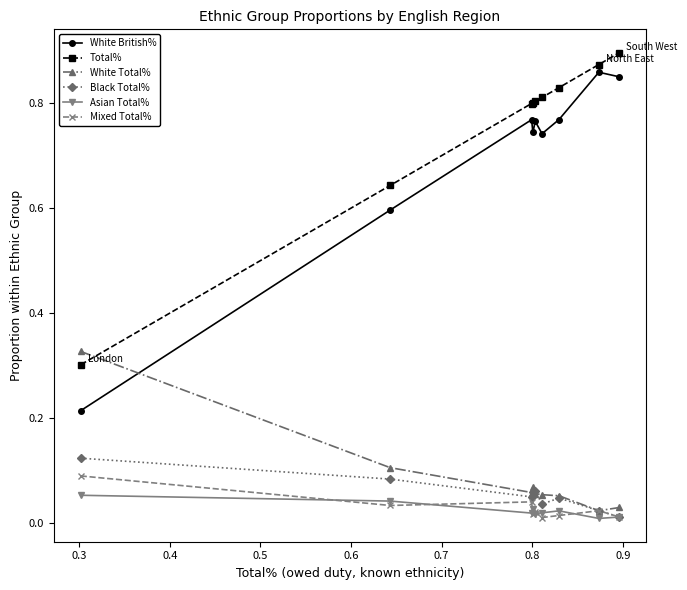

In White Total%, how many points are higher than both neighbors (excluding endpoints)?

1